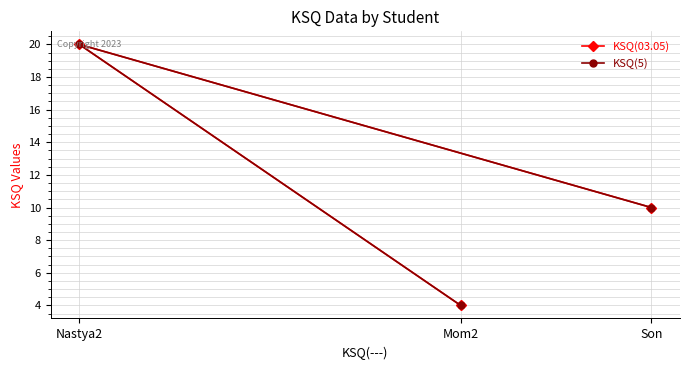

True or false: KSQ(03.05) has a value of 15 at Son.

False